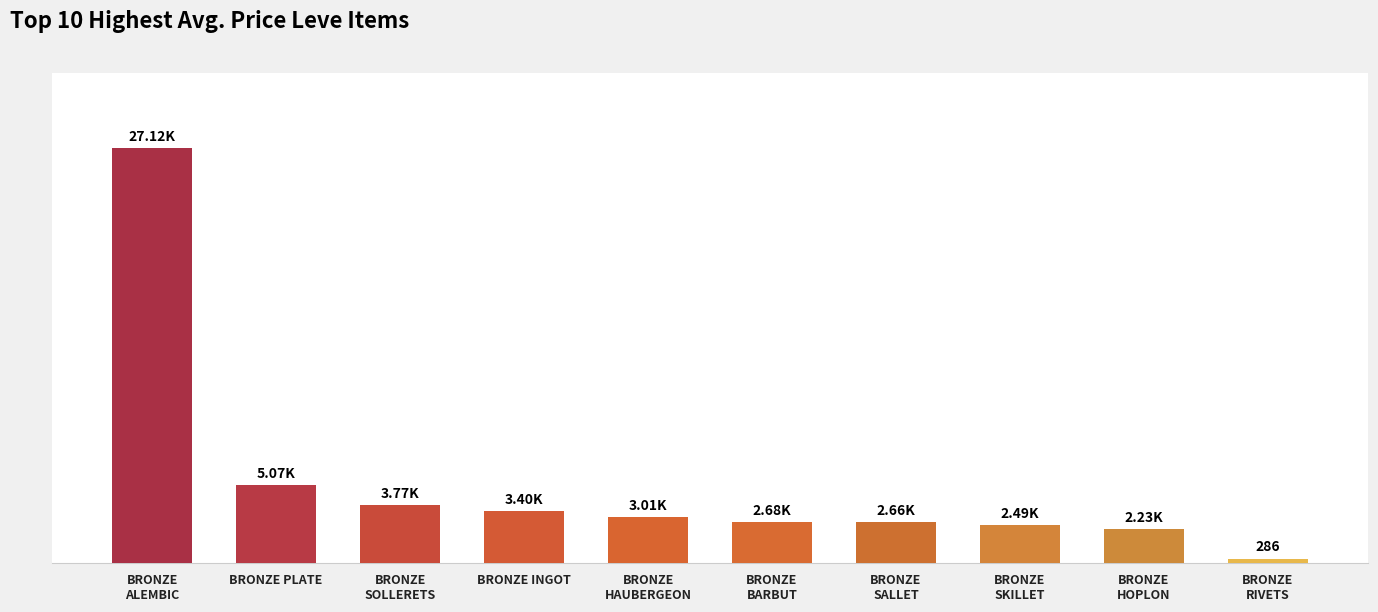

True or false: the data shows 44550.3 at BRONZE
ALEMBIC.

False